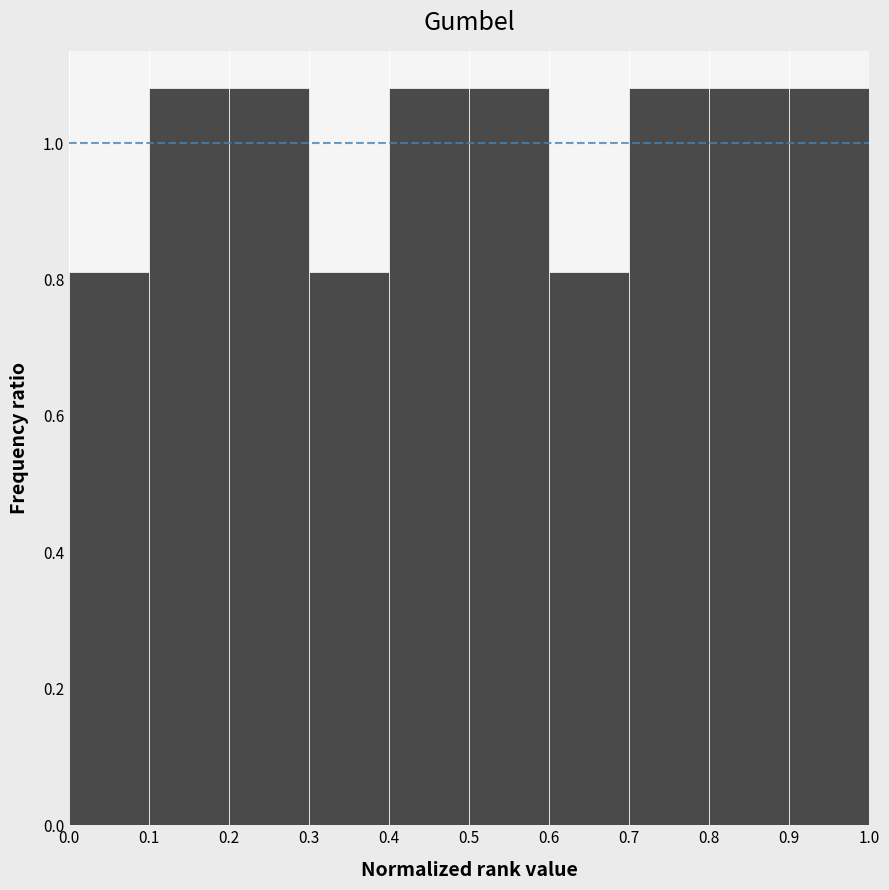

Reading left to right, list every bar in this chart as the range it spans on the x-axis followed by its height. The values are not printed on the chart, so give them approximately, as read against the axis.

0.0 to 0.1: 0.82
0.1 to 0.2: 1.08
0.2 to 0.3: 1.08
0.3 to 0.4: 0.82
0.4 to 0.5: 1.08
0.5 to 0.6: 1.08
0.6 to 0.7: 0.82
0.7 to 0.8: 1.08
0.8 to 0.9: 1.08
0.9 to 1.0: 1.08